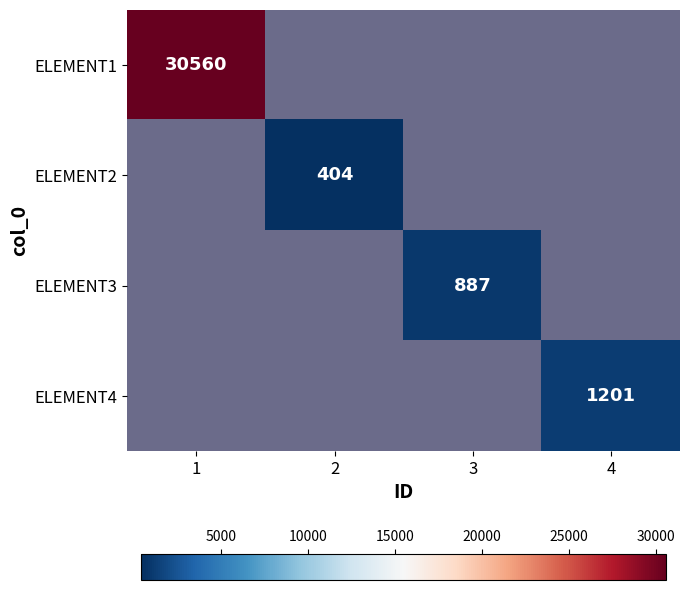

The value of ELEMENT2 at 2 is 404. True or false?

True